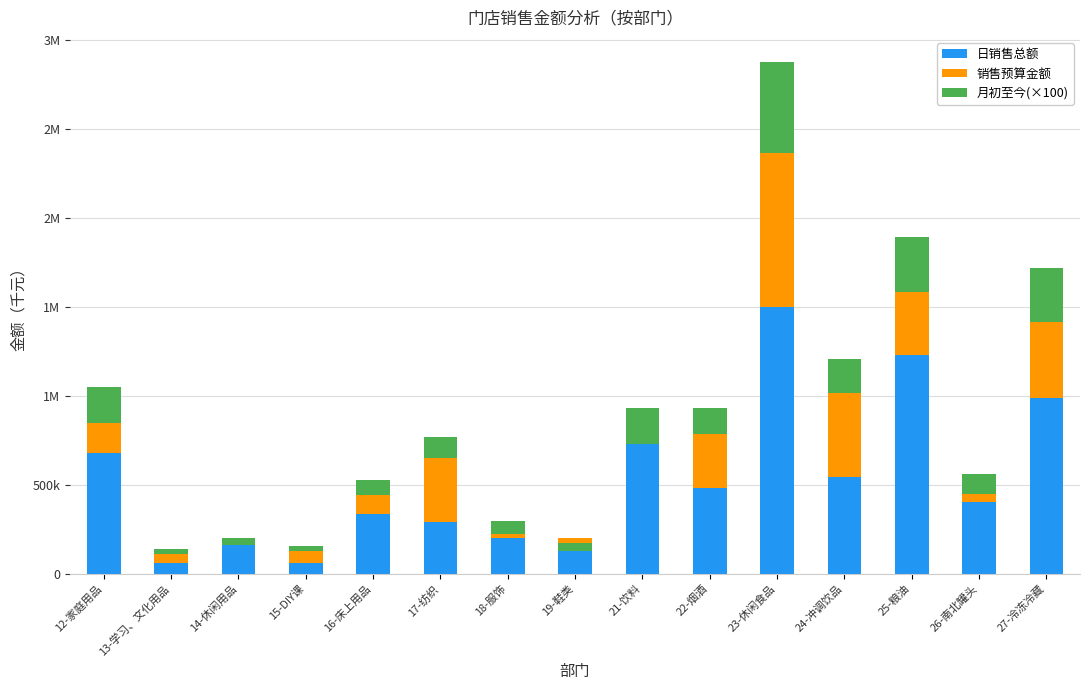

What is the minimum value for 日销售总额?

60.4